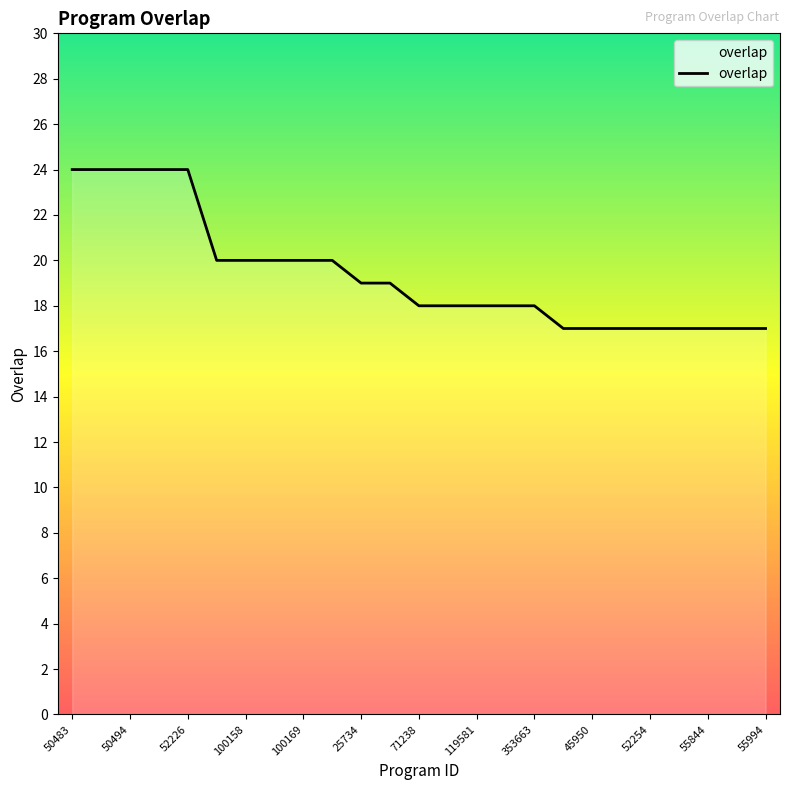

Count the number of categories in the chart.

25